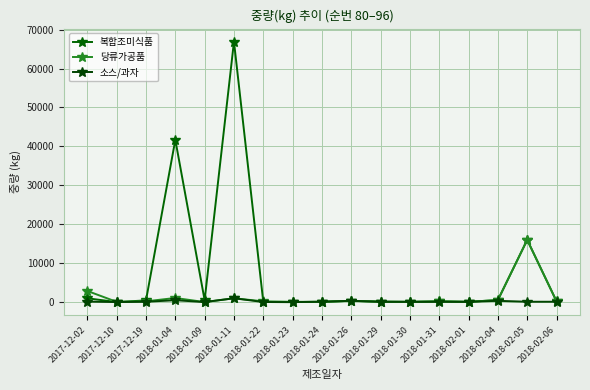

Reading right to left, what are all the values shown in this chart?

복합조미식품: 223	16000	547	92	220	85	150	353	108	20	45	66902	500	41688	460	30	1000
당류가공품: 223	16000	547	92	220	85	108	353	85	92	216	1000	30	1077	220	82	2880
소스/과자: 112	108	353	85	92	85	92	353	108	20	45	1000	30	500	108	30	150